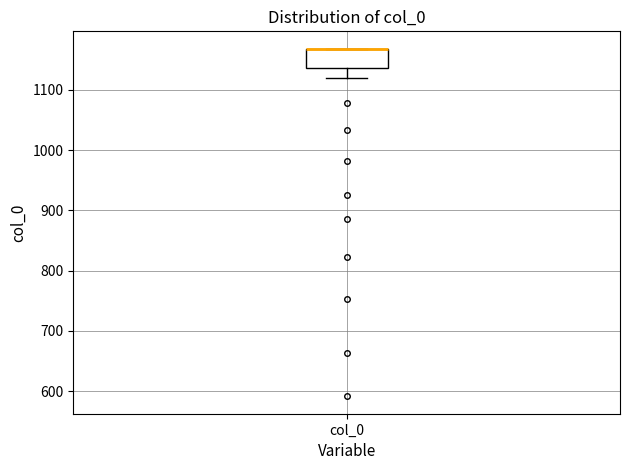

Where is the upper edge of the box for col_0 on the y-axis? The values are not printed on the chart, so give them approximately, as read against the axis.

1170